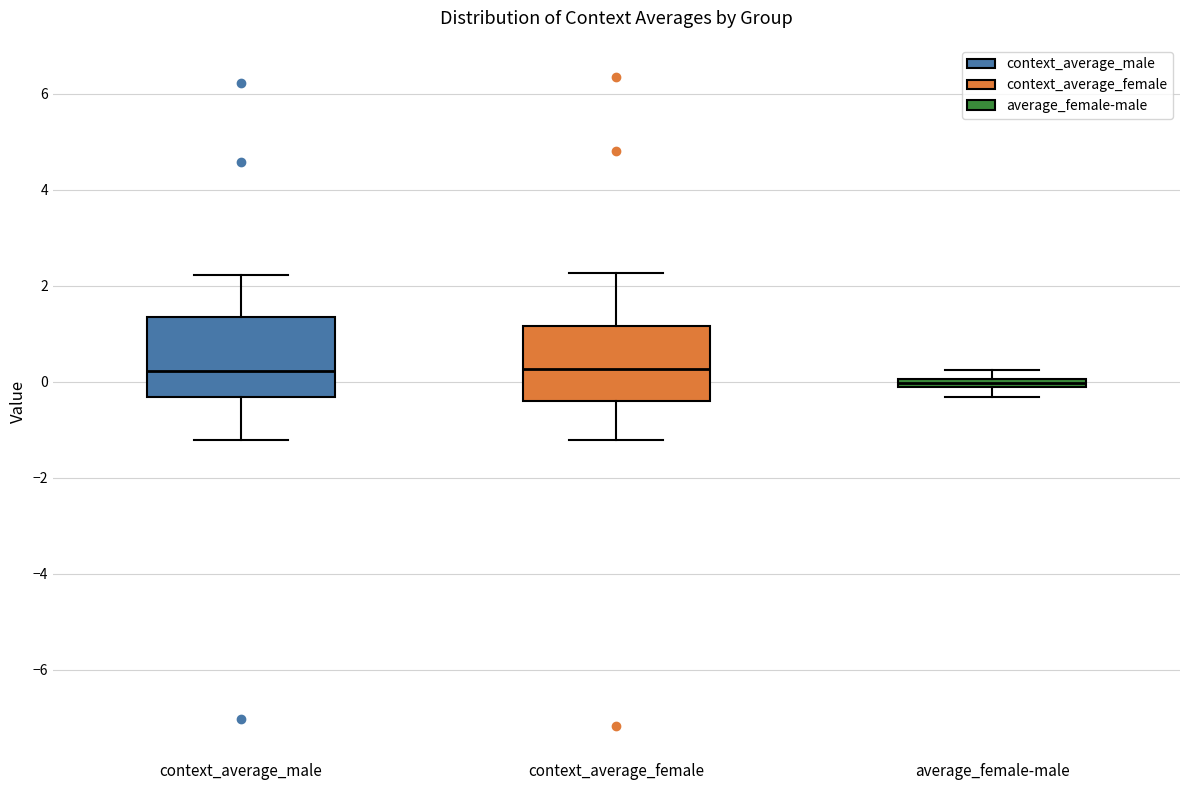

Where does the median line of the box for context_average_female sit on the y-axis? The values are not printed on the chart, so give them approximately, as read against the axis.

0.2